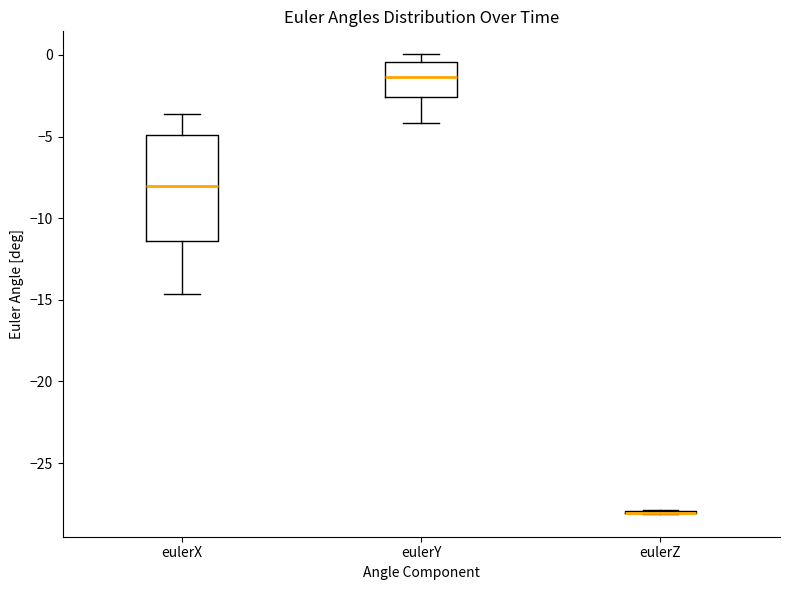

Where does the lower whisker of the box for eulerX end on the y-axis? The values are not printed on the chart, so give them approximately, as read against the axis.

-14.5